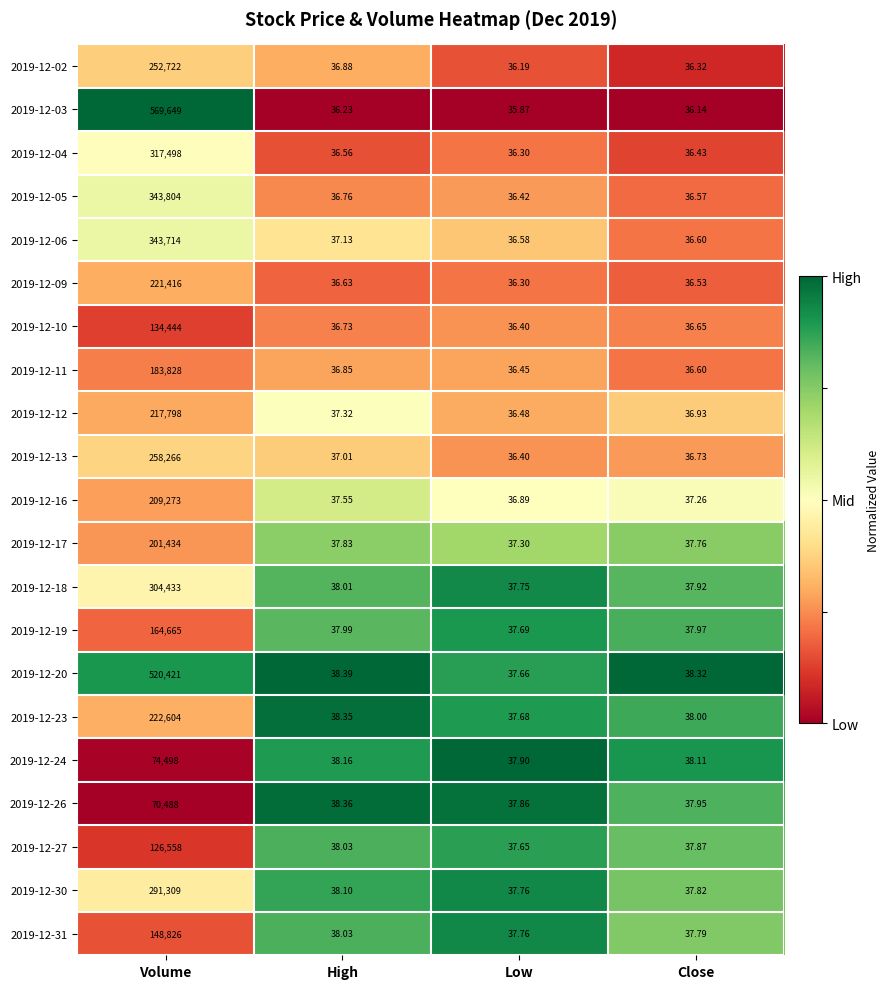

Is the value of 2019-12-09 at Low greater than the value of 2019-12-18 at Volume?

No